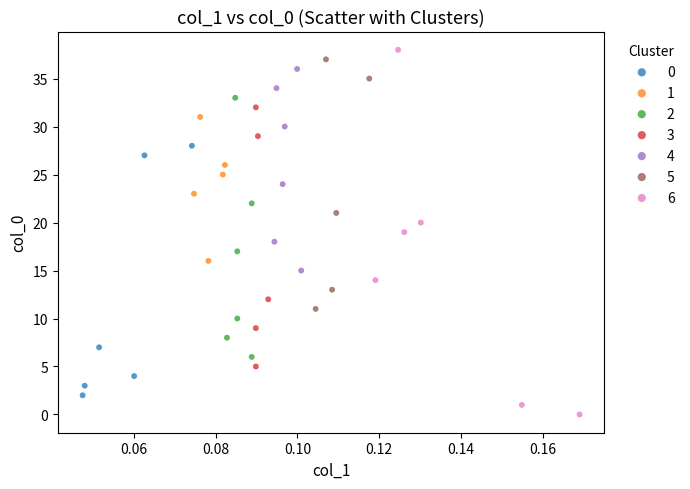

Which series contains the lowest Y value?

6